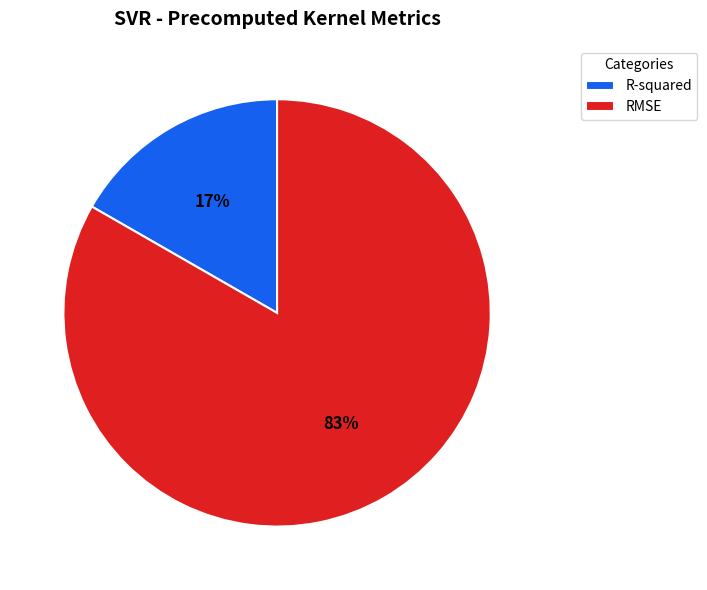

What is the smallest slice in the pie chart?

R-squared